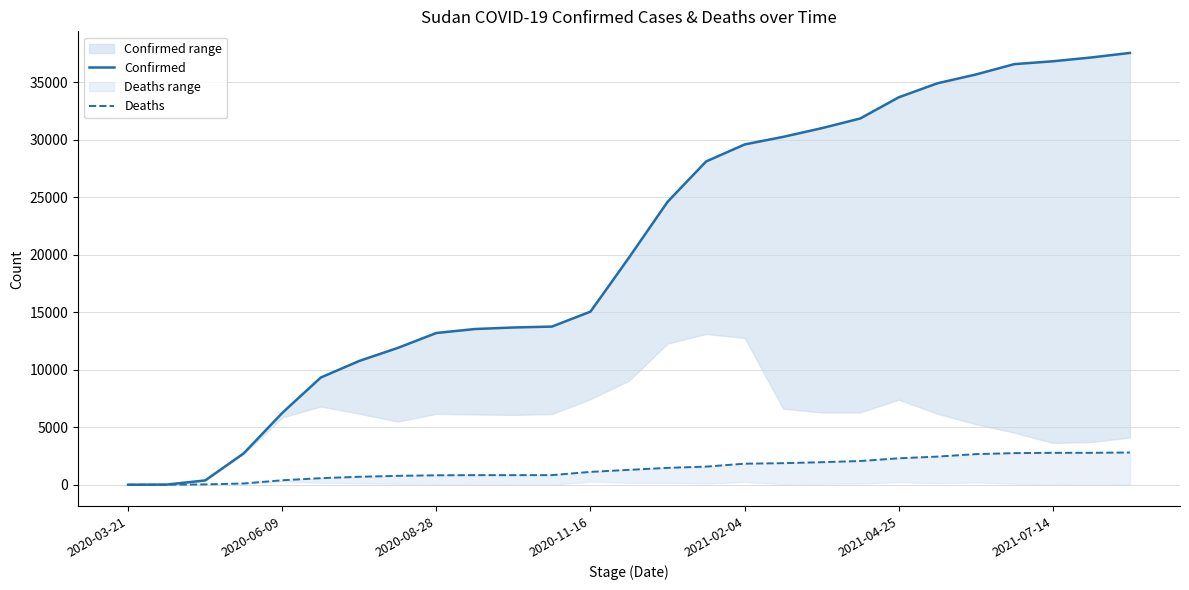

What is the approximate value of Confirmed at 17, to the nearest 10?

30240